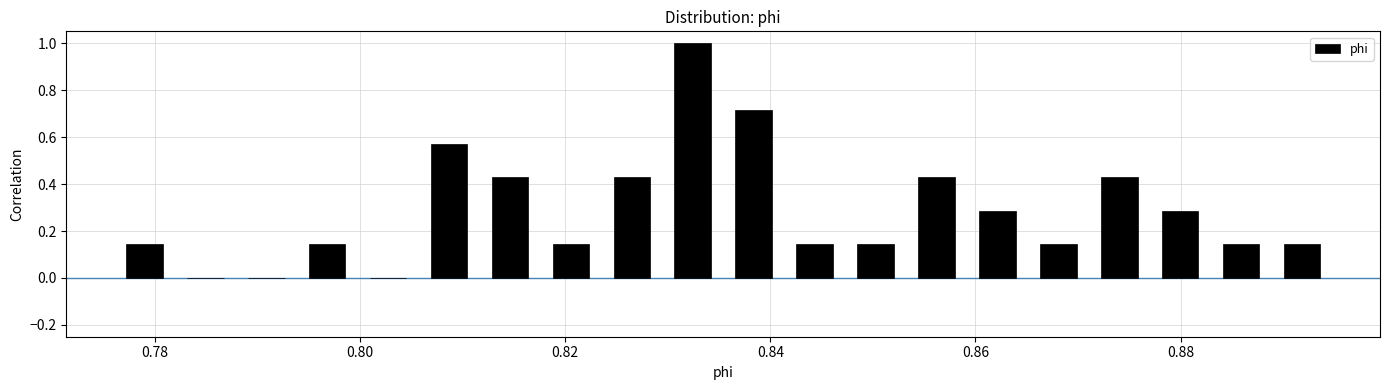

Around what value on the x-axis is the tallest bar? Give the approximate position of its centre, as read against the axis.

0.832